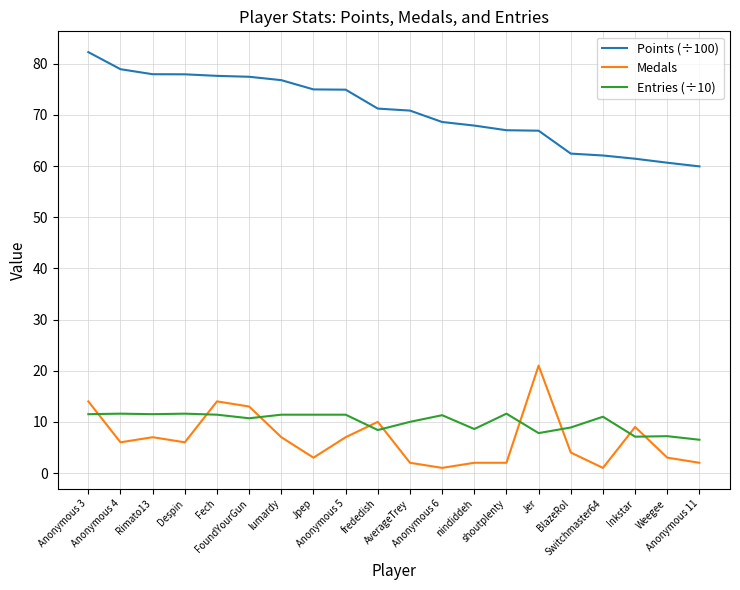

Read the Entries (÷10) value at frededish.

8.4